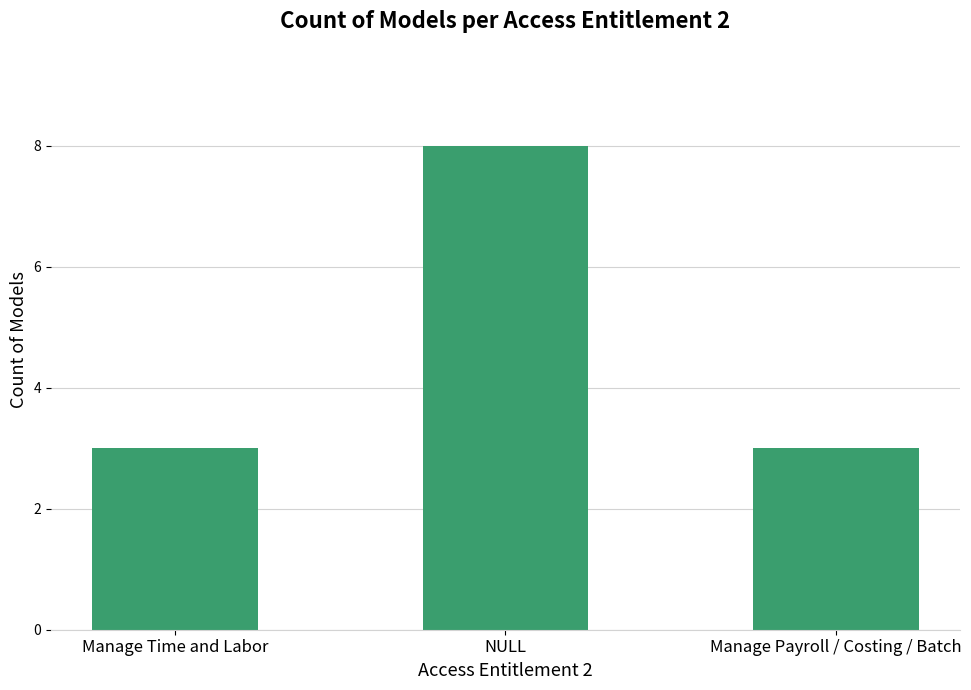

Does the chart contain any negative values?

No